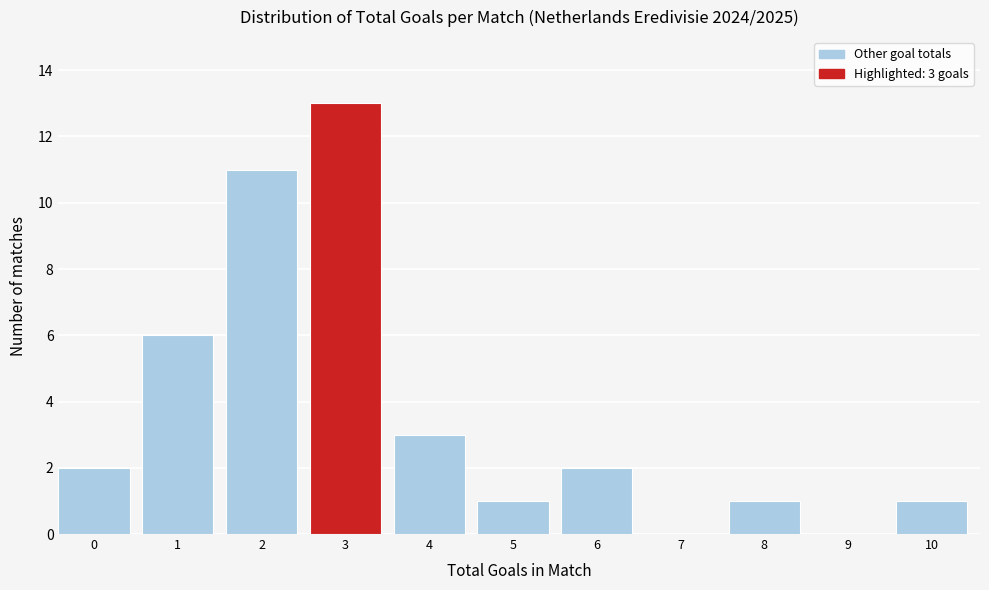

Reading left to right, list all the values displayed in this chart.

0=2	1=6	2=11	3=13	4=3	5=1	6=2	7=0	8=1	9=0	10=1